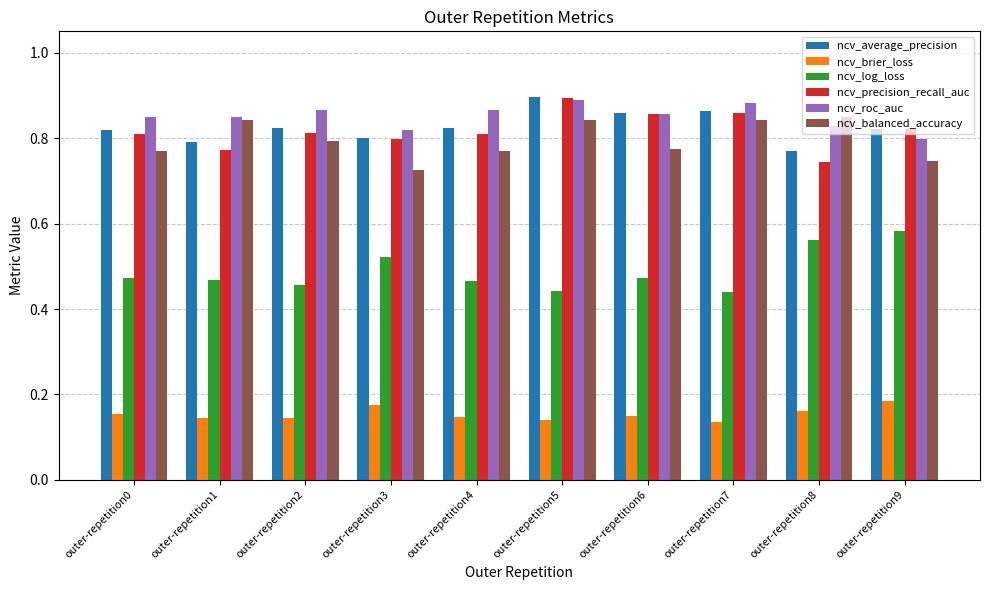

The ncv_precision_recall_auc series shows 0.5 at outer-repetition1. True or false?

False